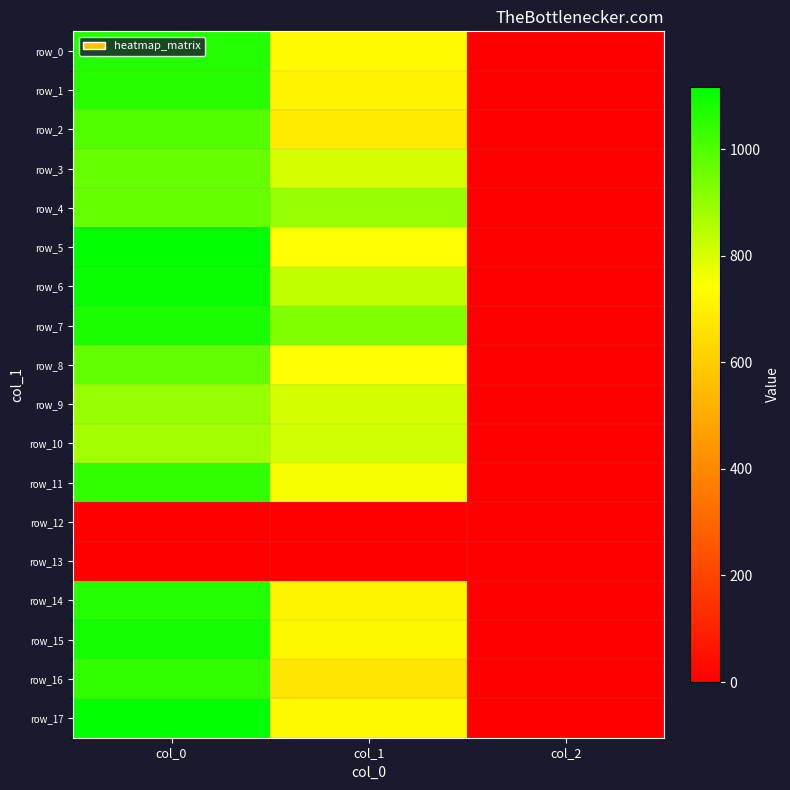

Rank the series by their maximum value, from lowest to highest.

row_12, row_13, row_10, row_9, row_3, row_4, row_8, row_2, row_11, row_16, row_1, row_0, row_14, row_7, row_15, row_6, row_17, row_5